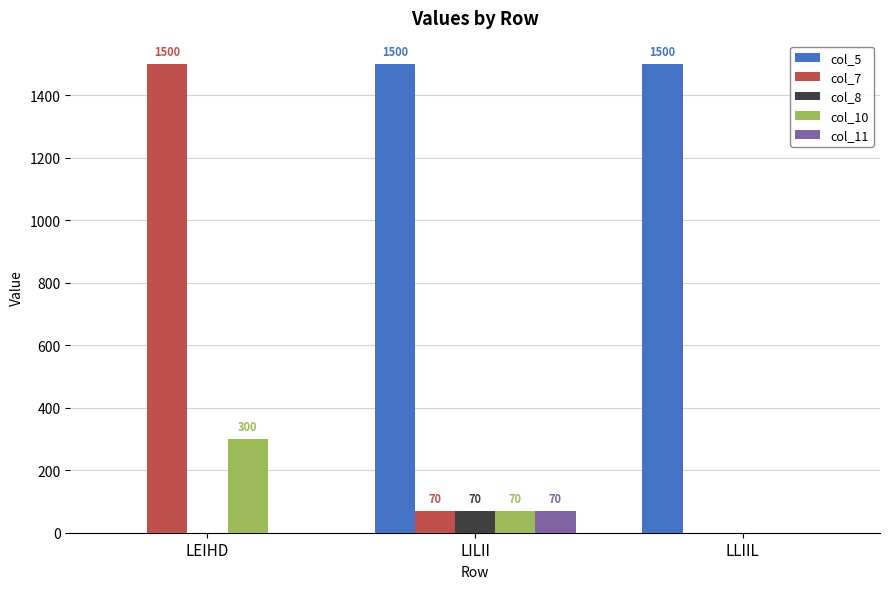

True or false: col_5 has a value of 1500 at LLIIL.

True